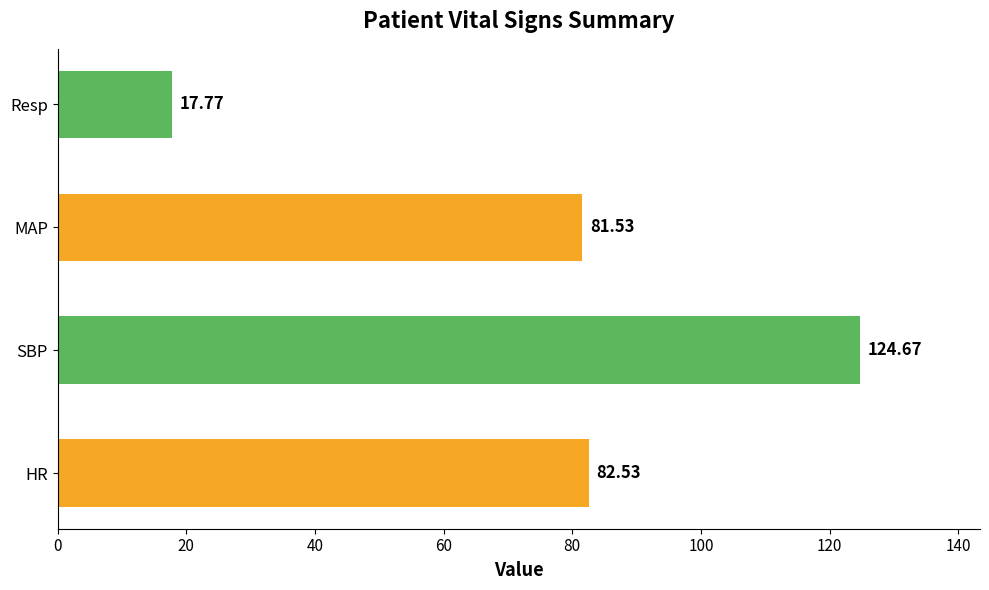

At which label is the value closest to 71?

MAP